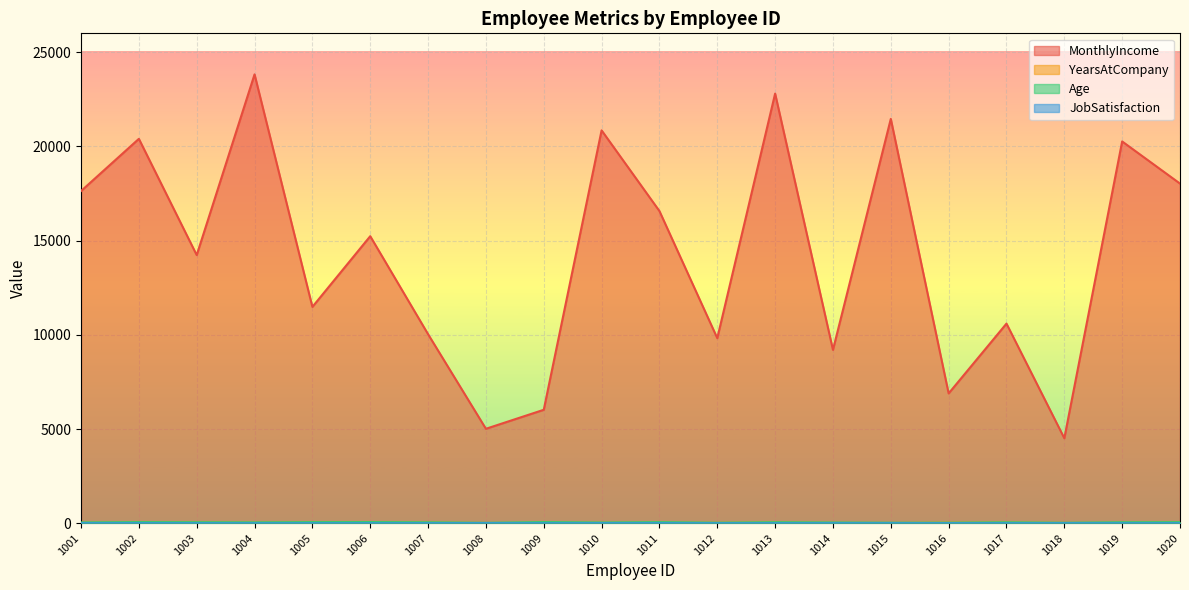

Reading left to right, what are all the values shown in this chart?

MonthlyIncome: 1001=17631	1002=20401	1003=14232	1004=23822	1005=11482	1006=15234	1007=10032	1008=5013	1009=6021	1010=20850	1011=16568	1012=9822	1013=22802	1014=9201	1015=21459	1016=6890	1017=10595	1018=4511	1019=20262	1020=18026
YearsAtCompany: 1001=16	1002=12	1003=31	1004=19	1005=33	1006=26	1007=29	1008=11	1009=9	1010=17	1011=9	1012=23	1013=35	1014=11	1015=10	1016=34	1017=29	1018=15	1019=11	1020=31
Age: 1001=41	1002=57	1003=51	1004=44	1005=56	1006=59	1007=47	1008=23	1009=58	1010=38	1011=55	1012=29	1013=52	1014=38	1015=28	1016=30	1017=47	1018=26	1019=49	1020=54
JobSatisfaction: 1001=4	1002=4	1003=3	1004=1	1005=2	1006=2	1007=3	1008=4	1009=1	1010=4	1011=4	1012=1	1013=3	1014=2	1015=1	1016=3	1017=2	1018=2	1019=1	1020=3